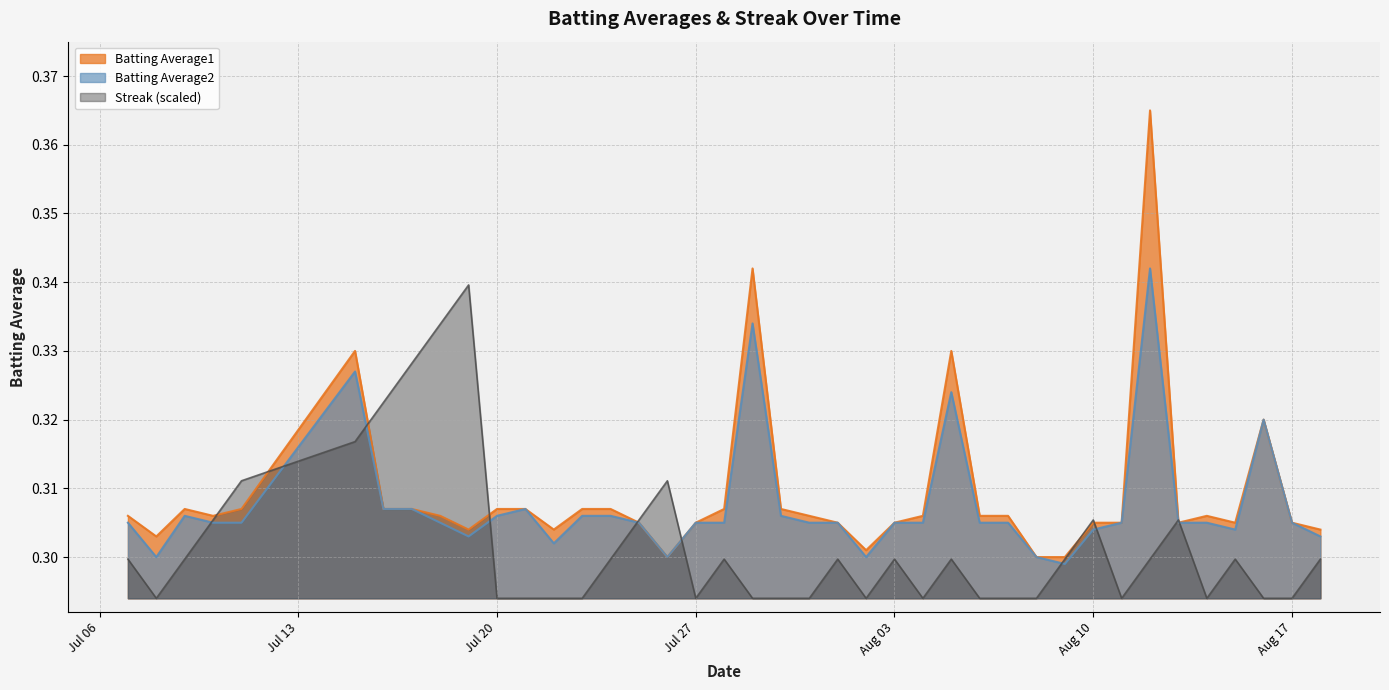

Which category has the highest value in the Batting Average2 series?

2010-08-12